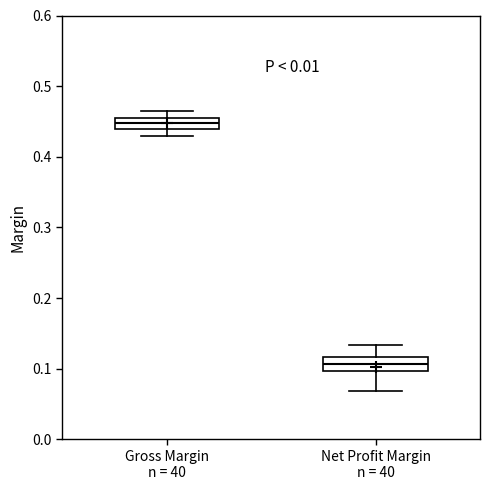

Reading left to right, read every box against the y-axis: the position of its median line, the range the box covers, and the ends of its whiskers. The values are not printed on the chart, so give them approximately, as read against the axis.

Gross Margin n = 40: median 0.45, box 0.44 to 0.46, whiskers 0.43 to 0.46 (above the box's upper edge)
Net Profit Margin n = 40: median 0.11, box 0.10 to 0.12, whiskers 0.07 to 0.13